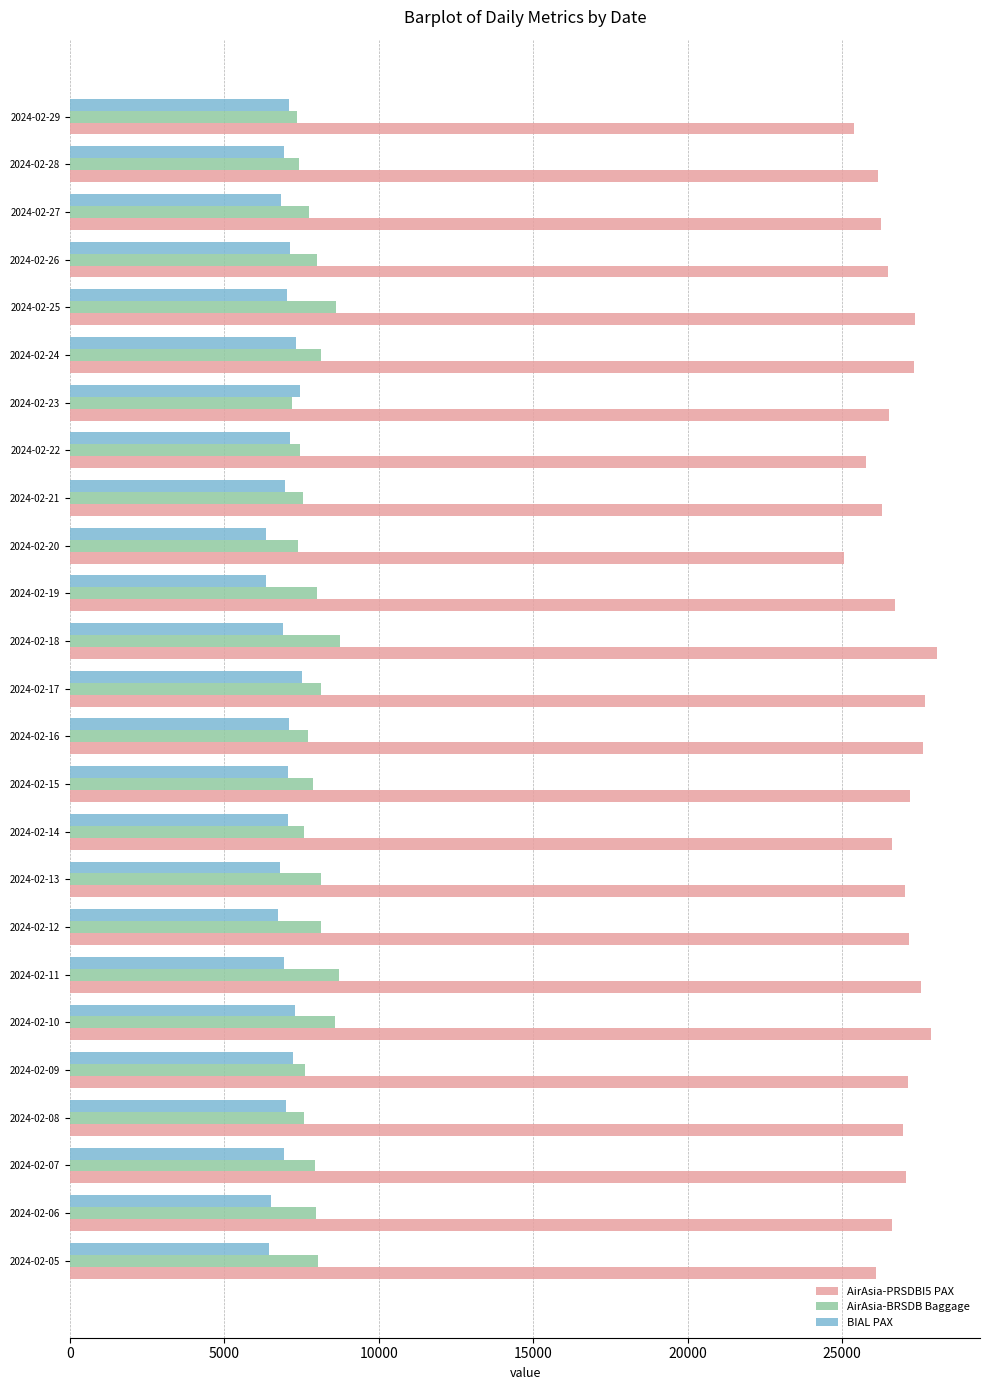

What is the difference between the AirAsia-BRSDB Baggage values at 2024-02-25 and 2024-02-19?

629